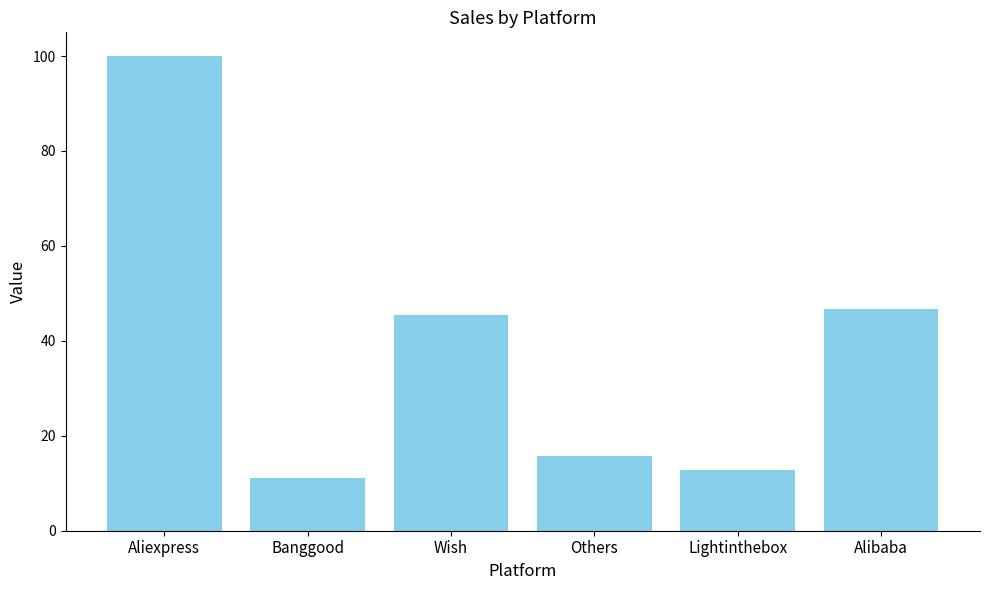

What is the label of the 6th bar from the left?

Alibaba